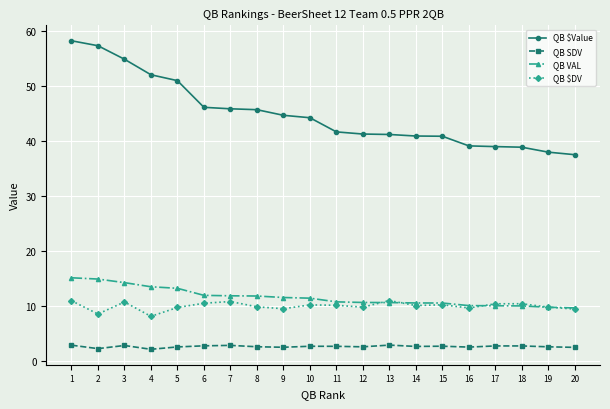

Rank the series by their maximum value, from highest to lowest.

QB $Value, QB VAL, QB $DV, QB SDV